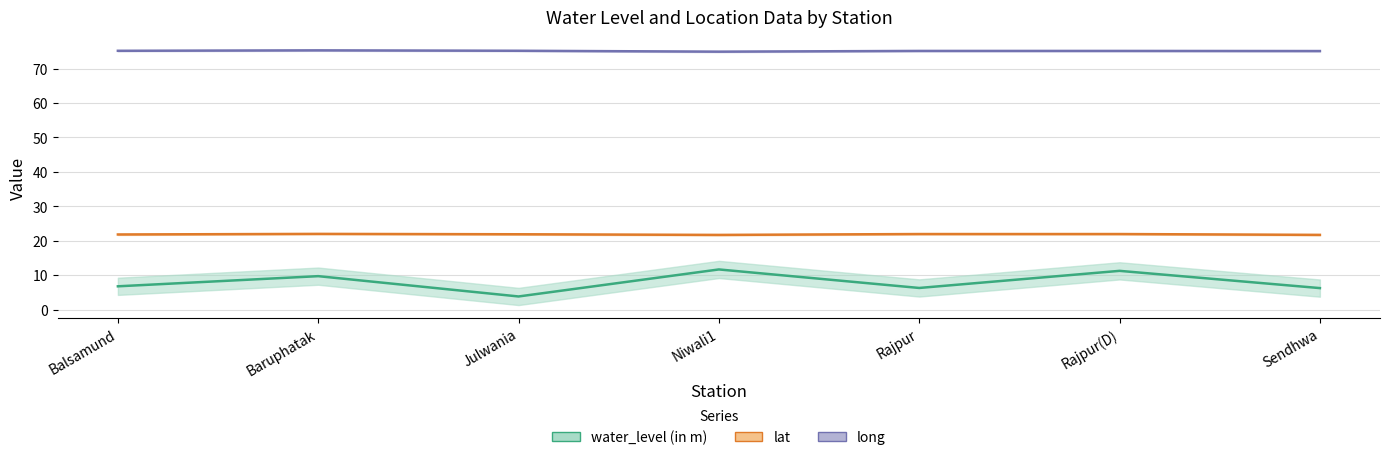

What is the label of the 7th point from the right?

Balsamund